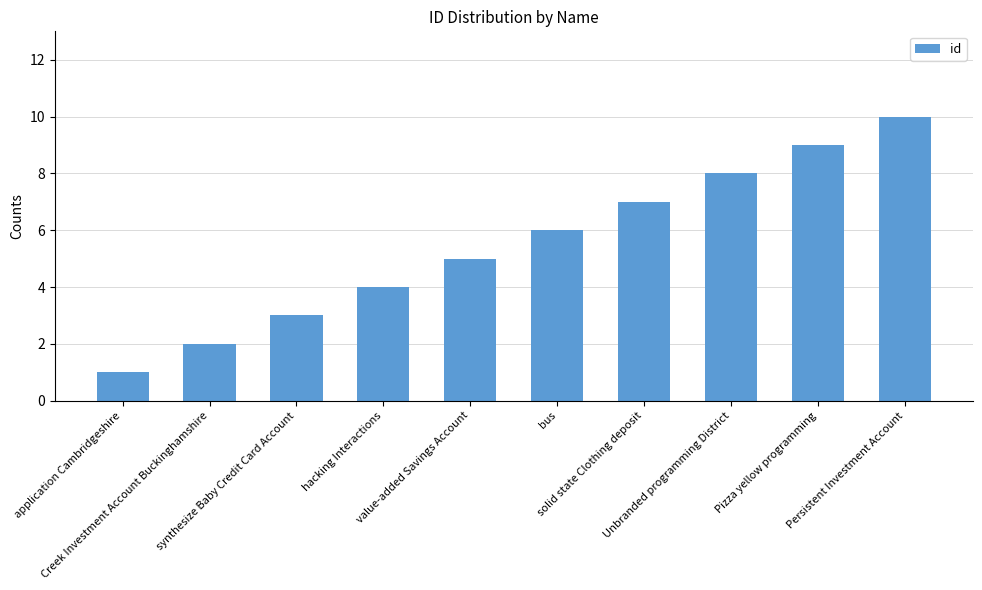

Is it true that the value at value-added Savings Account is 5?

True